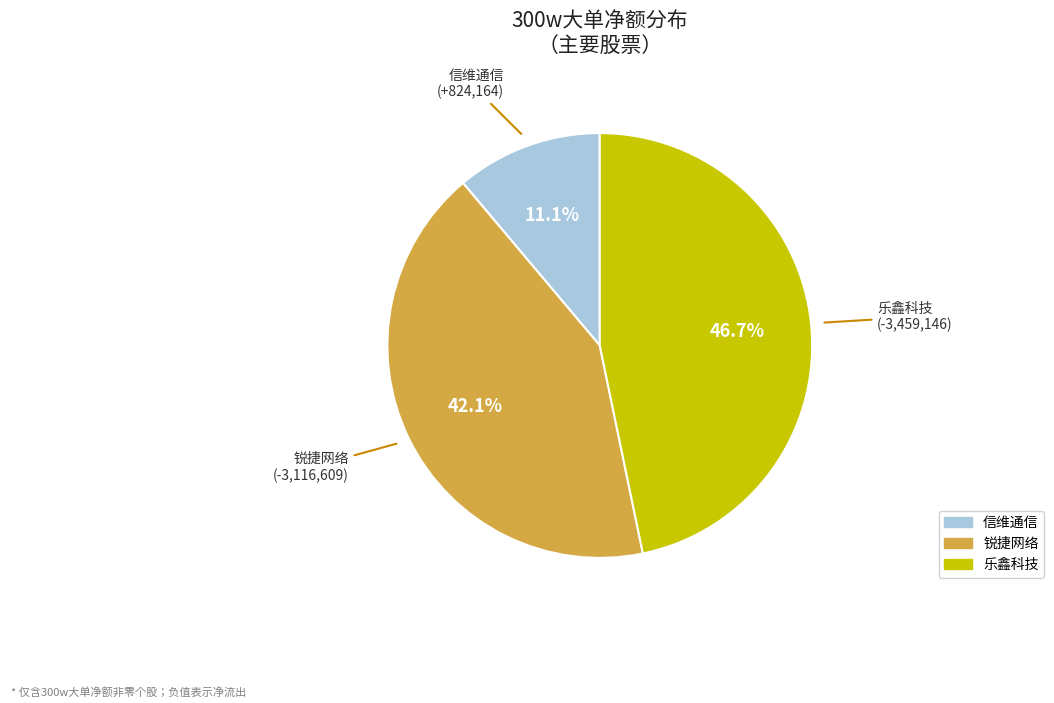

Does any single category account for the majority?

No